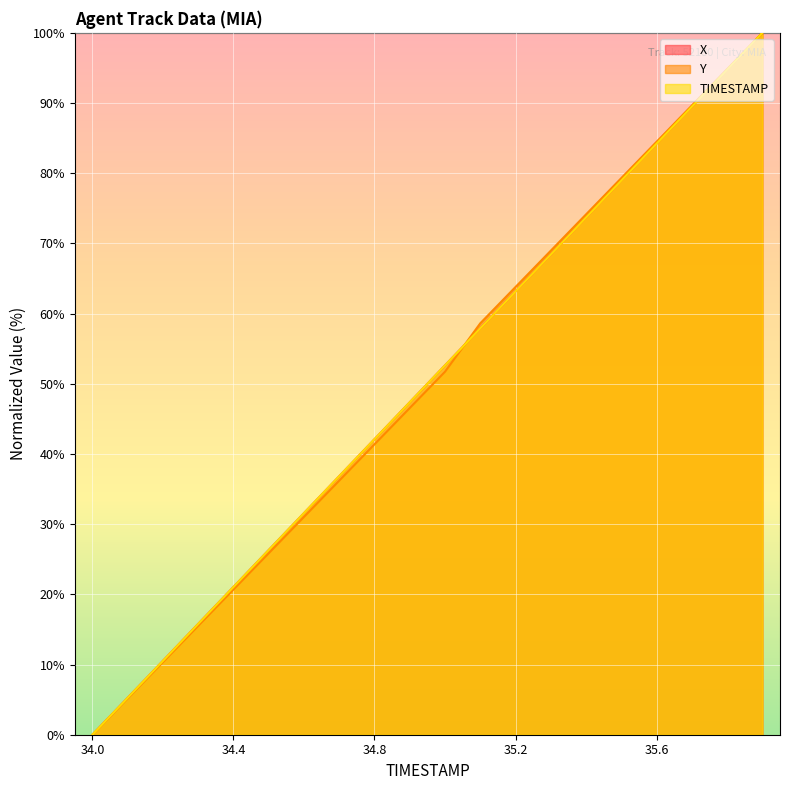

What is the approximate value of TIMESTAMP at 34.2?

10.5